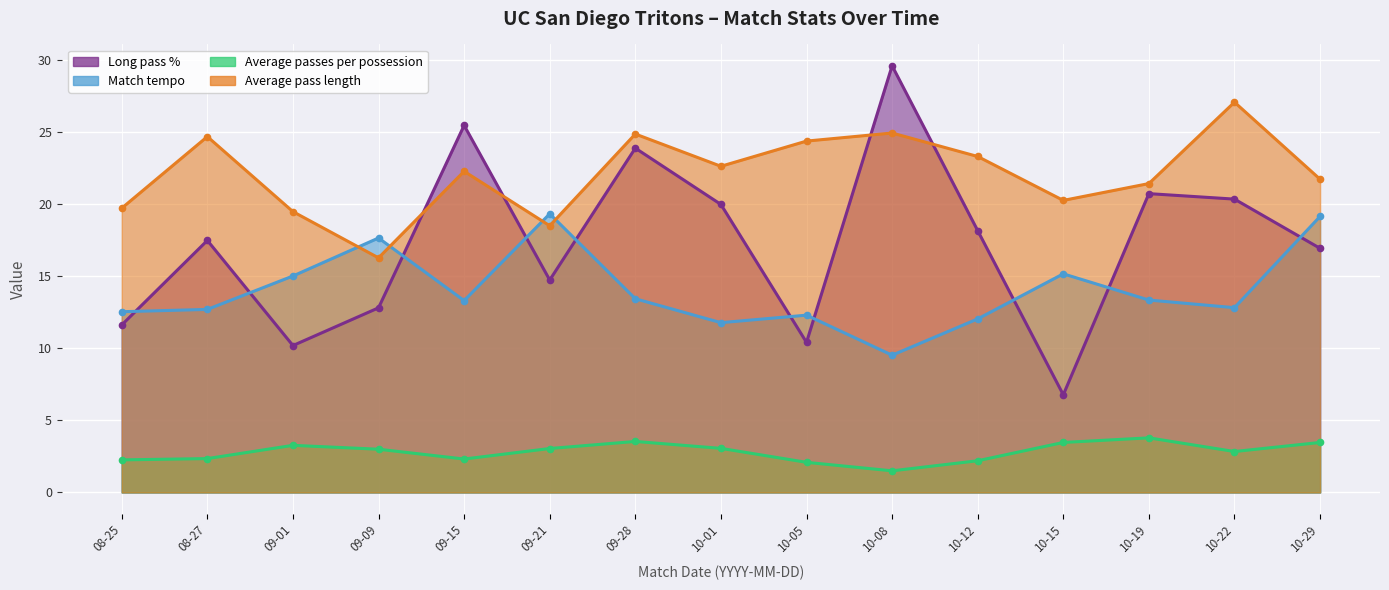

Where does the Long pass % series first go above 17?

08-27